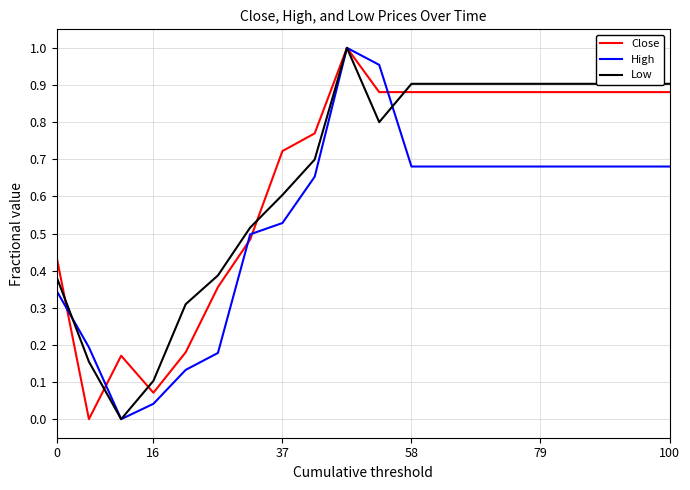

What is the average value of the Close series?

0.6